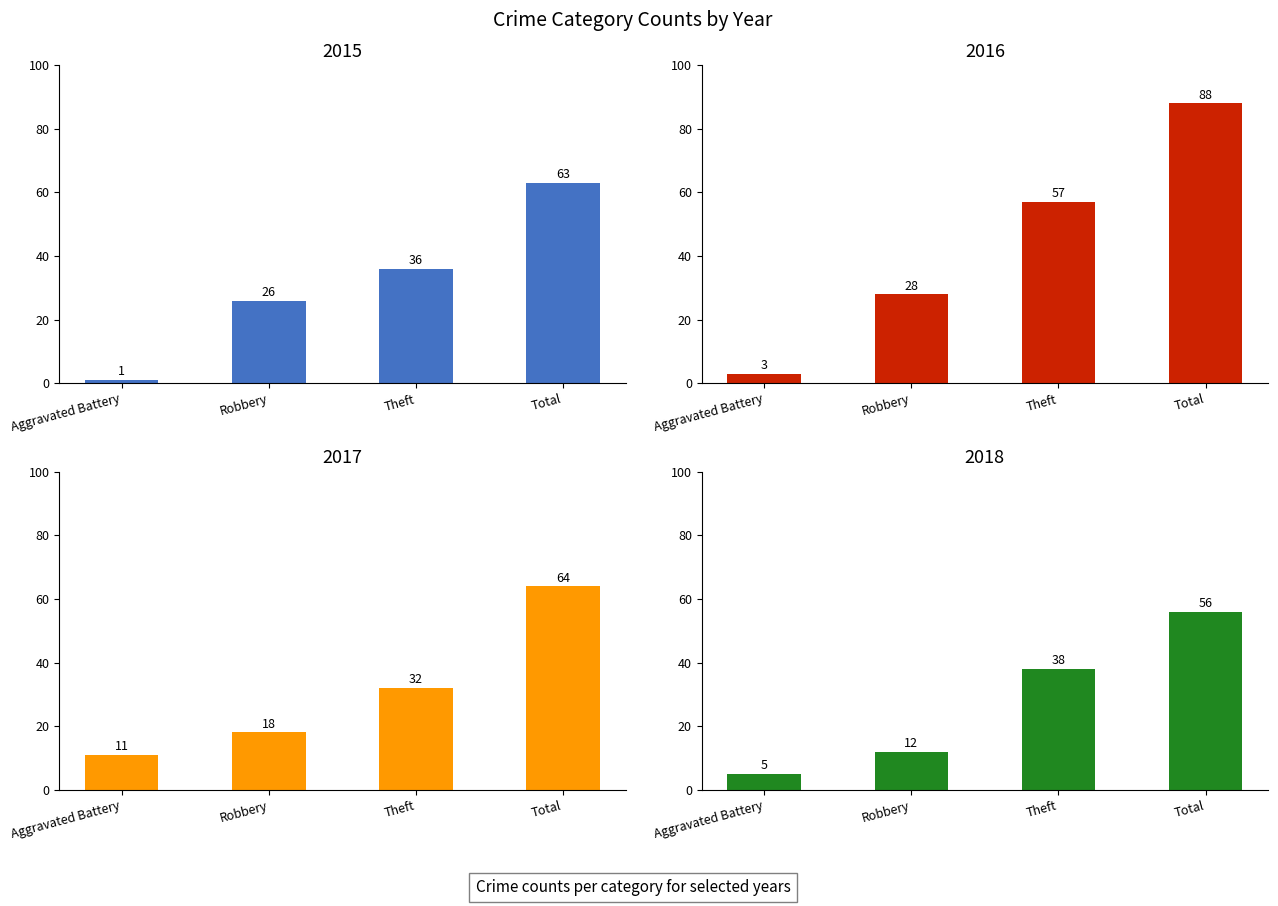

What value does the 2016 series have at Total, to the nearest 10?

90